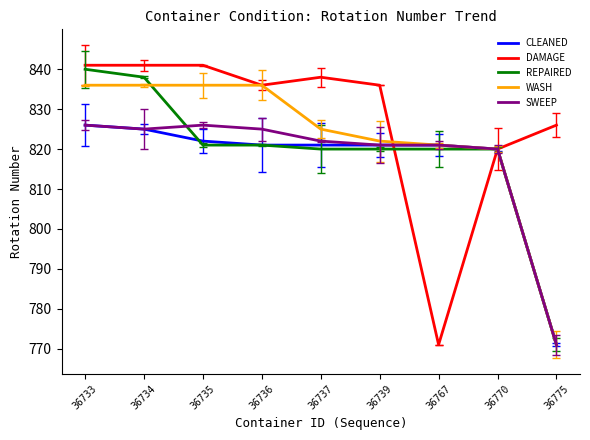

True or false: CLEANED has more than 1 interior local peaks.

False